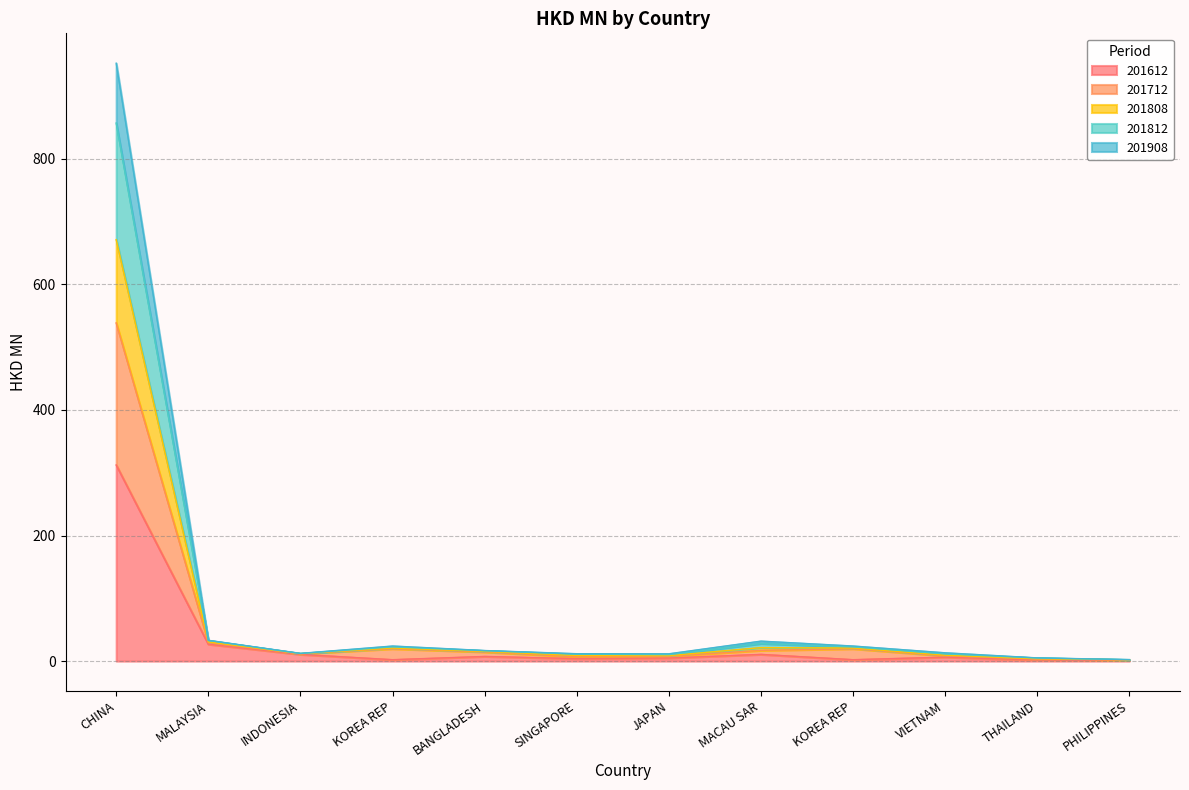

What is the lowest value of the 201612 series?

1.2